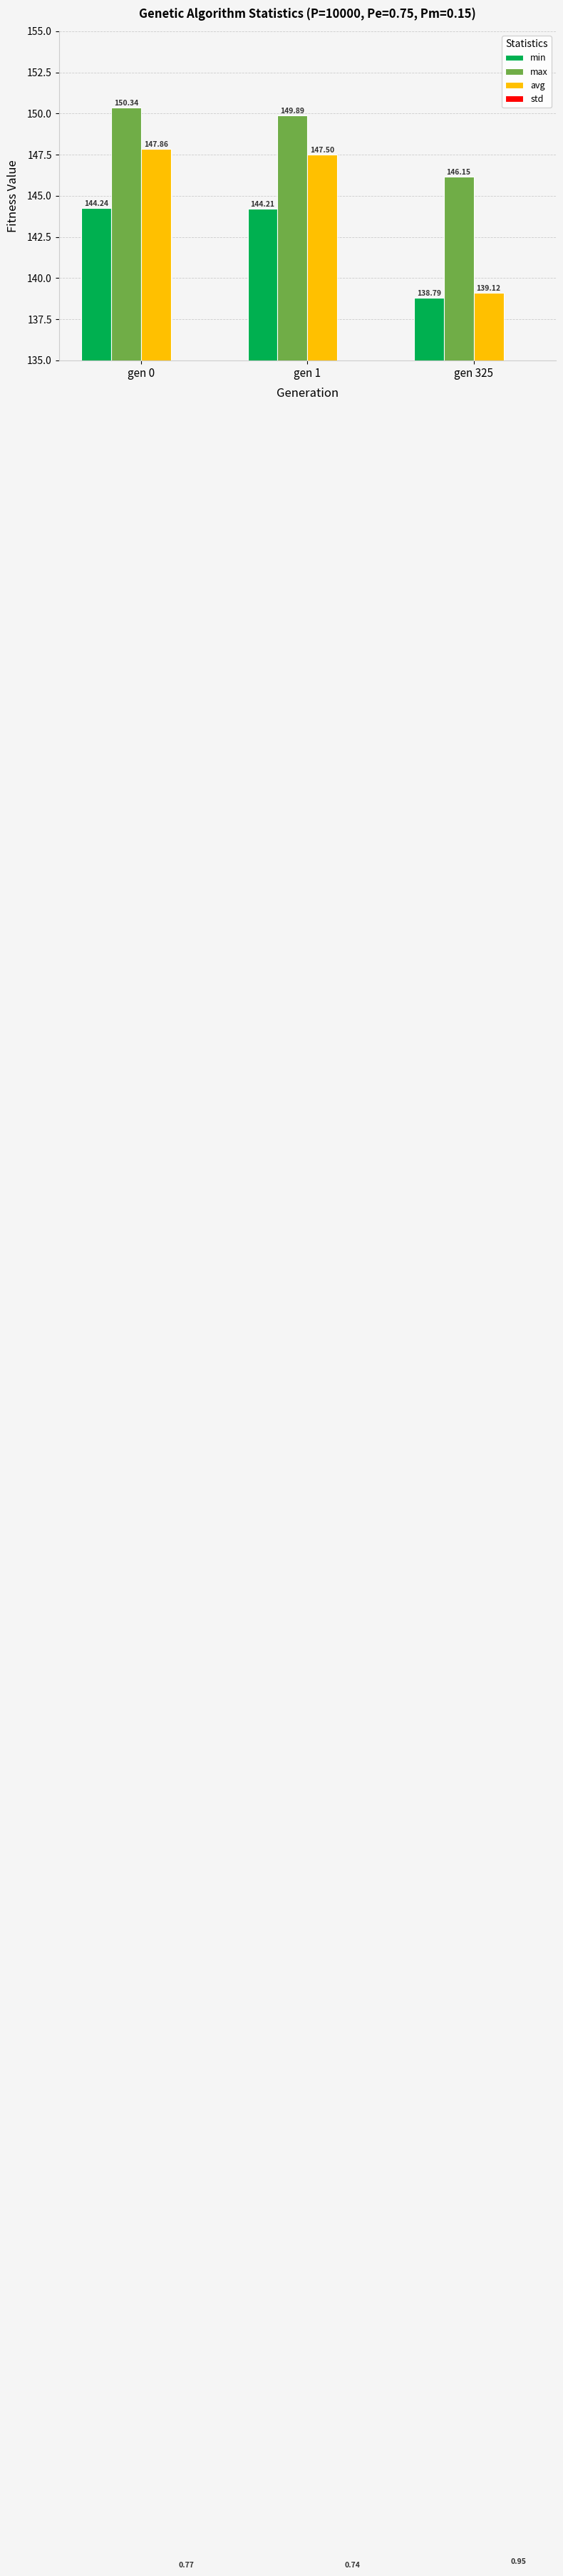

List the series in order of their peak value, highest first.

max, avg, min, std